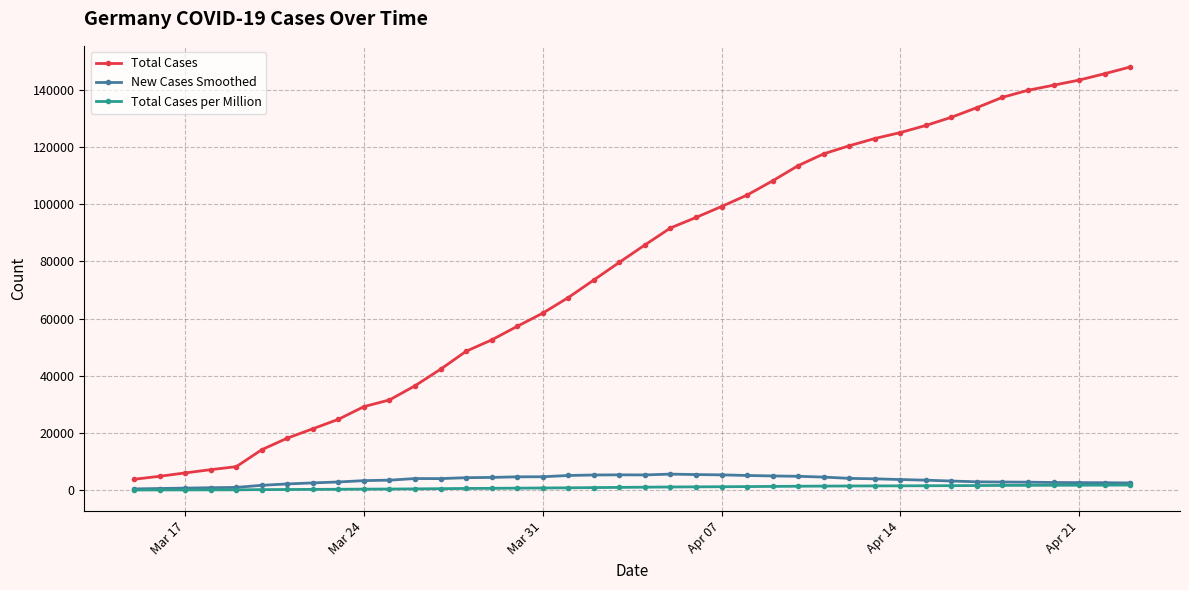

What is the value of the New Cases Smoothed point at the 28th from the left?

4554.3